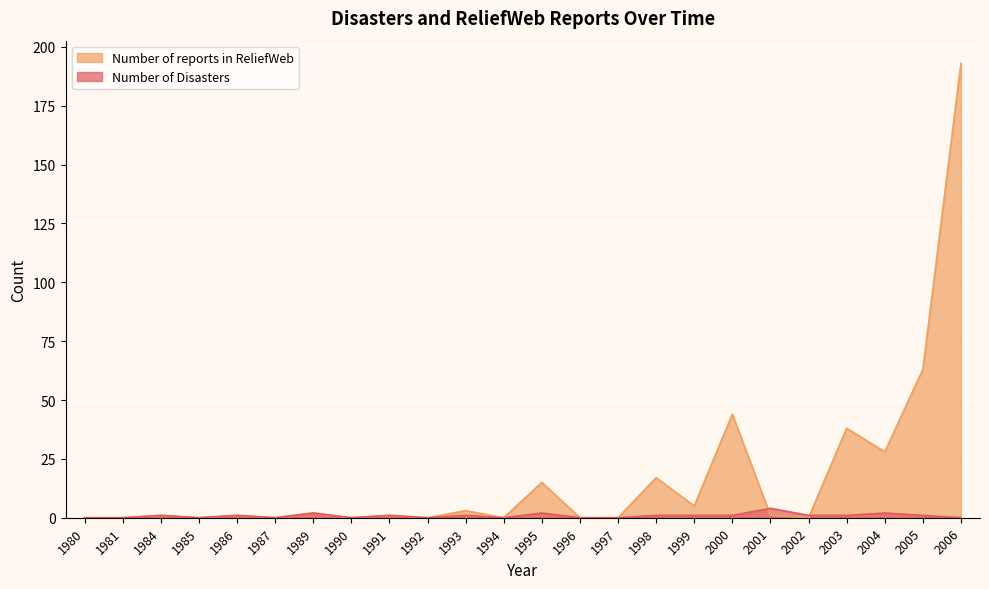

List the series in order of their peak value, lowest first.

Number of Disasters, Number of reports in ReliefWeb